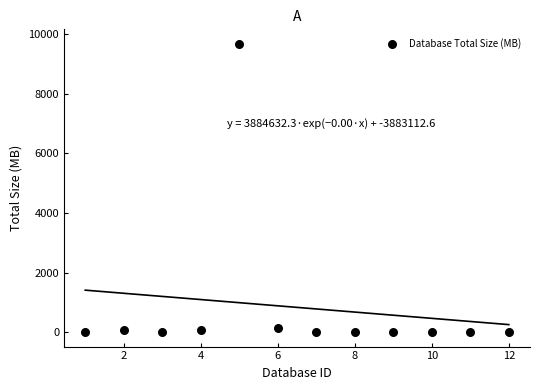

What is the range of X values (max minus min)?

11.0